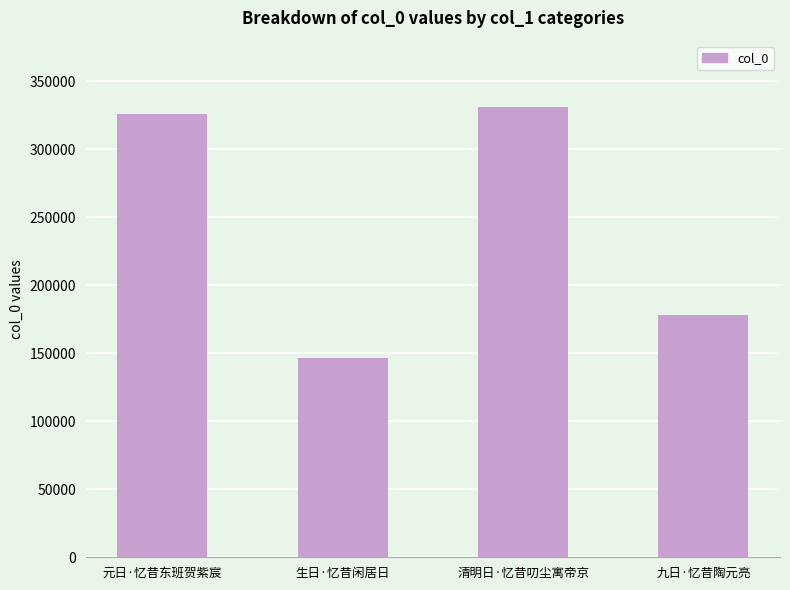

At which category does the chart reach its peak across all series?

清明日·忆昔叨尘寓帝京